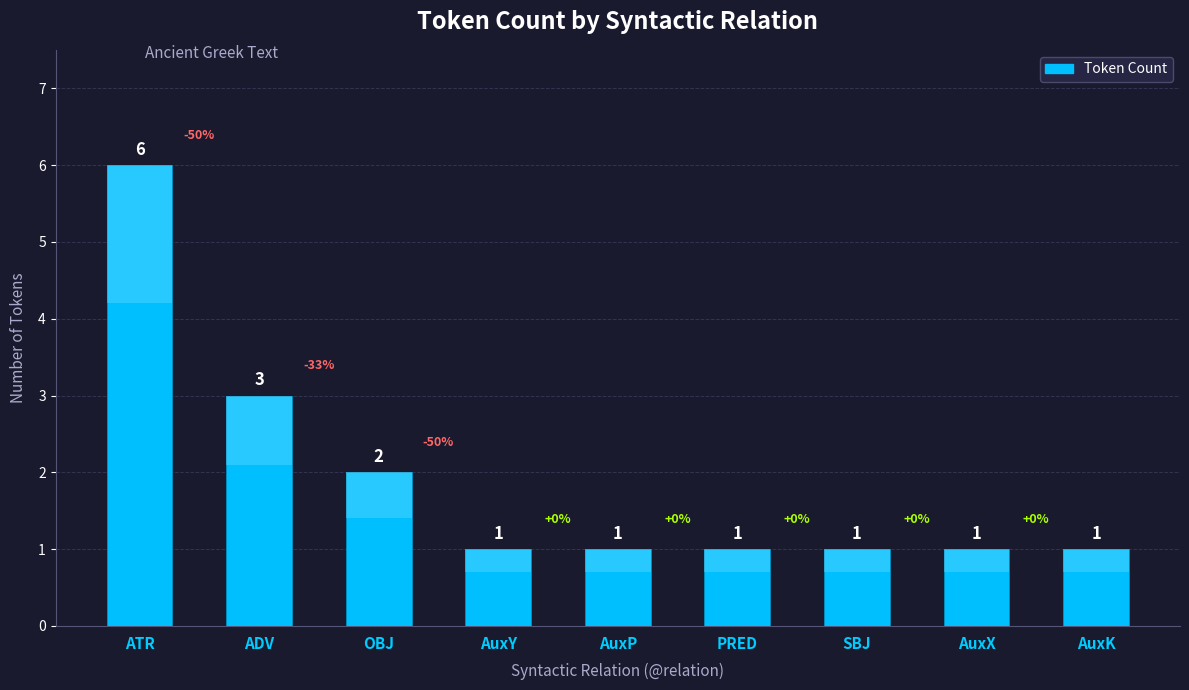

What is the label of the 2nd bar from the left?

ADV